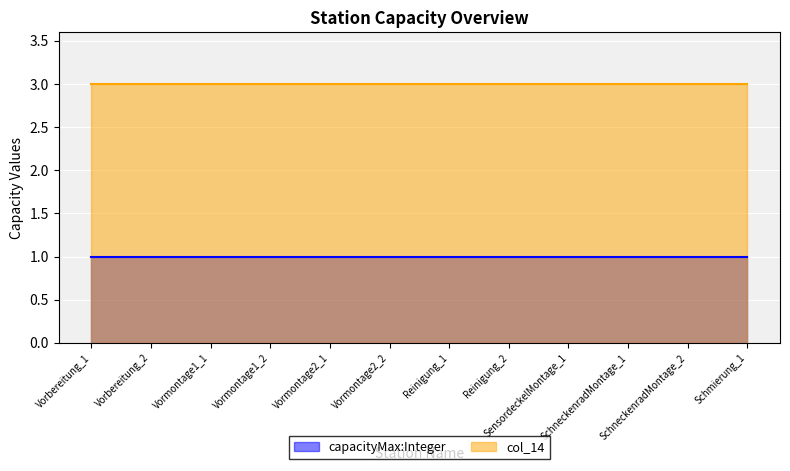

What is the total value across all series at Vormontage1_1?

4